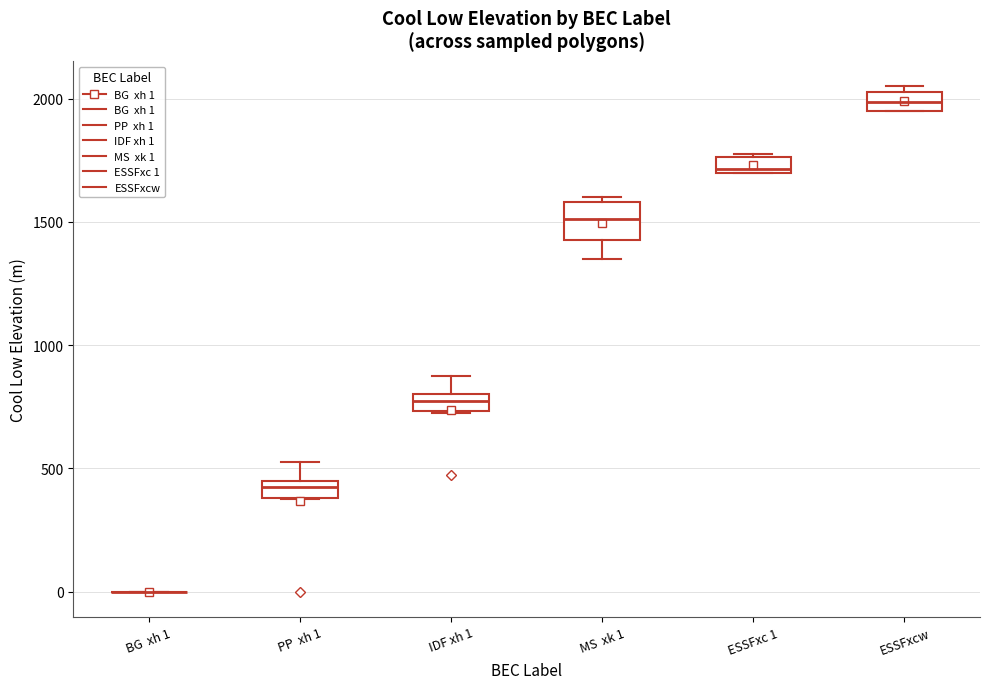

Where is the lower edge of the box for PP xh 1 on the y-axis? The values are not printed on the chart, so give them approximately, as read against the axis.

400